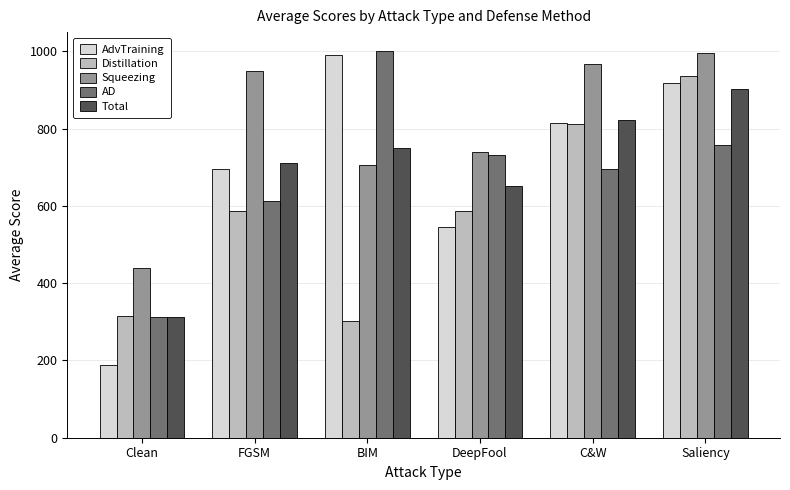

What is the total value across all series at FGSM?

3556.5